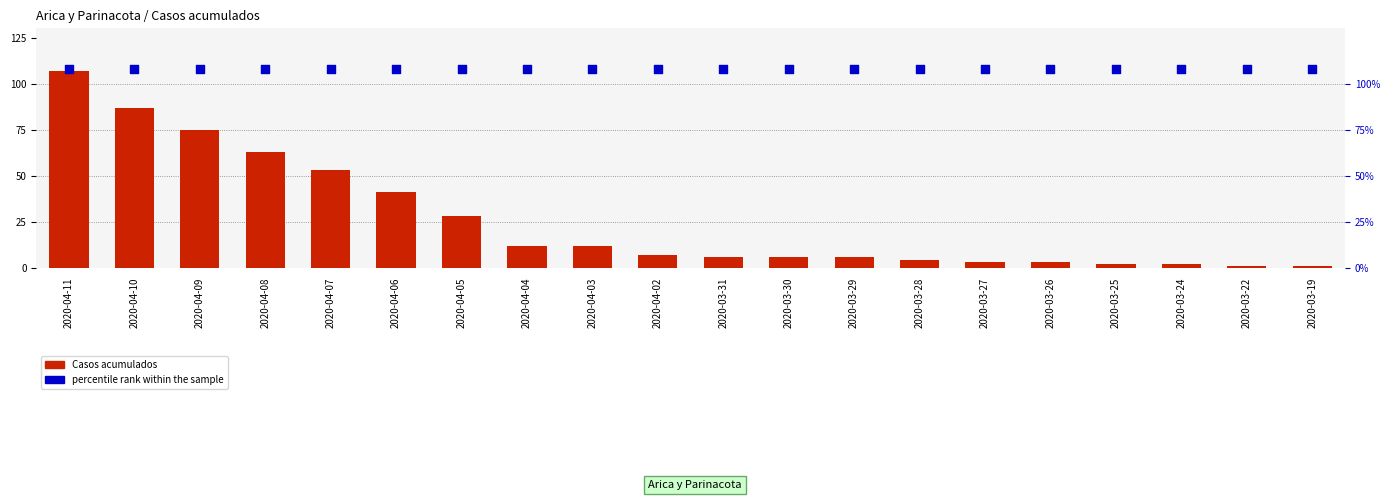

Which series contains the lowest Y value?

Casos acumulados